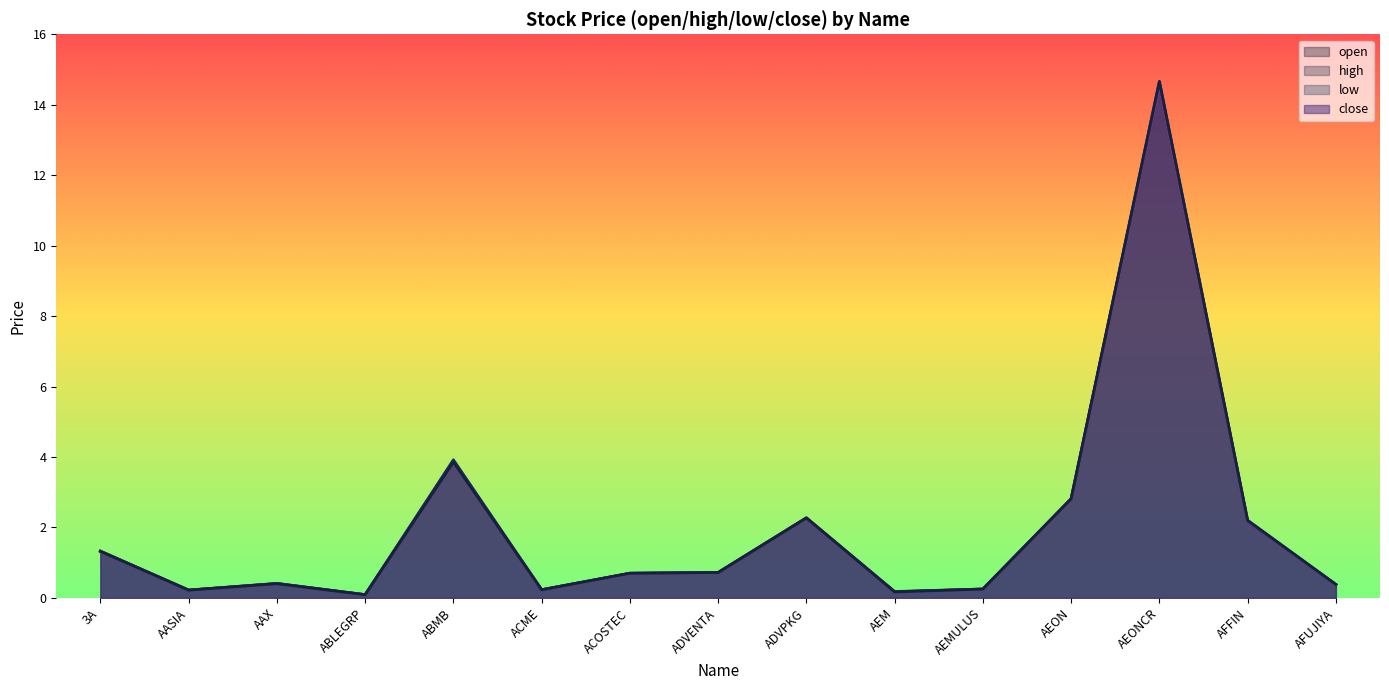

What is the sum of all low values?

30.1